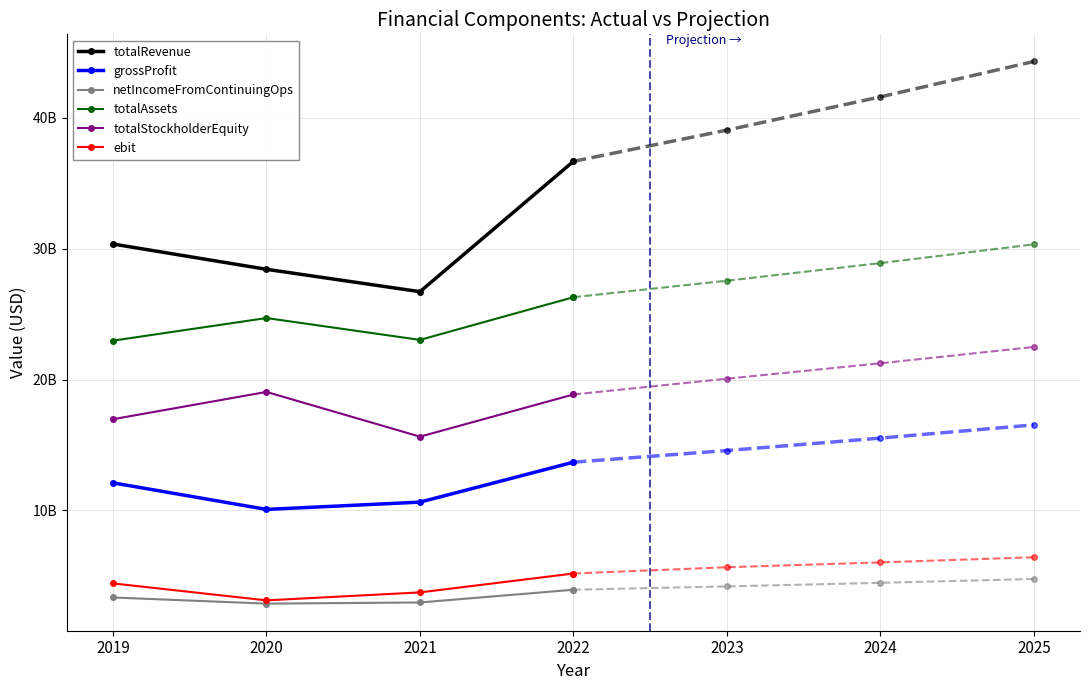

How many interior local valleys does the grossProfit series have?

1